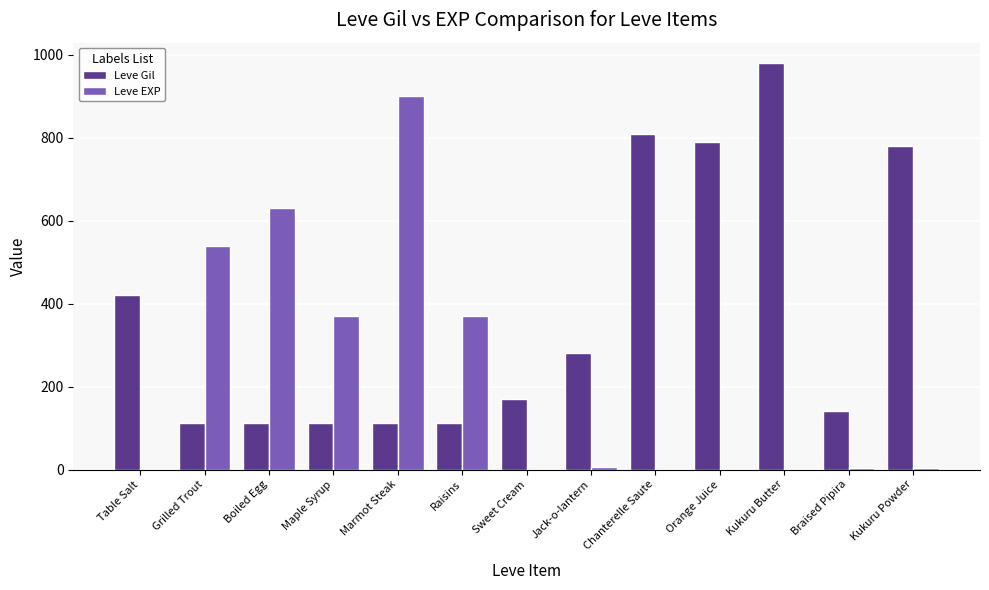

Between Table Salt and Kukuru Powder, which series saw the biggest shift?

Leve Gil